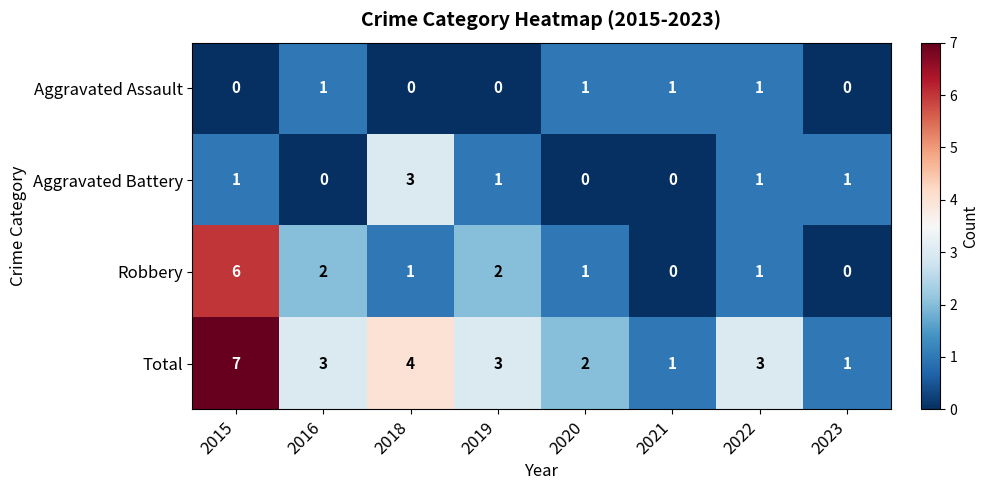

What is the total value across all series at 2016?

6